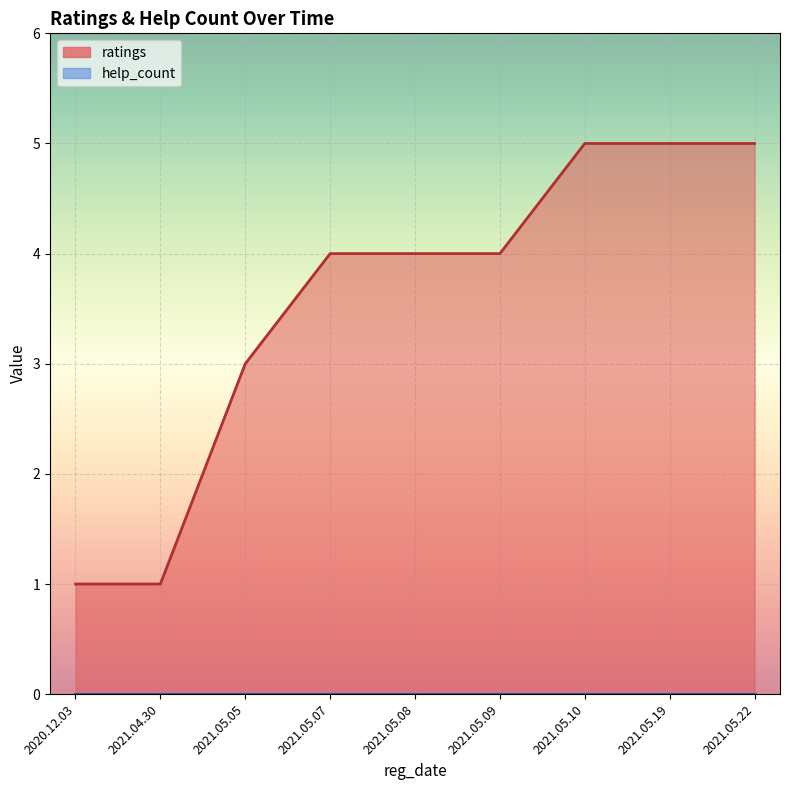

Reading right to left, list all the values displayed in this chart.

5	5	5	4	4	4	3	1	1